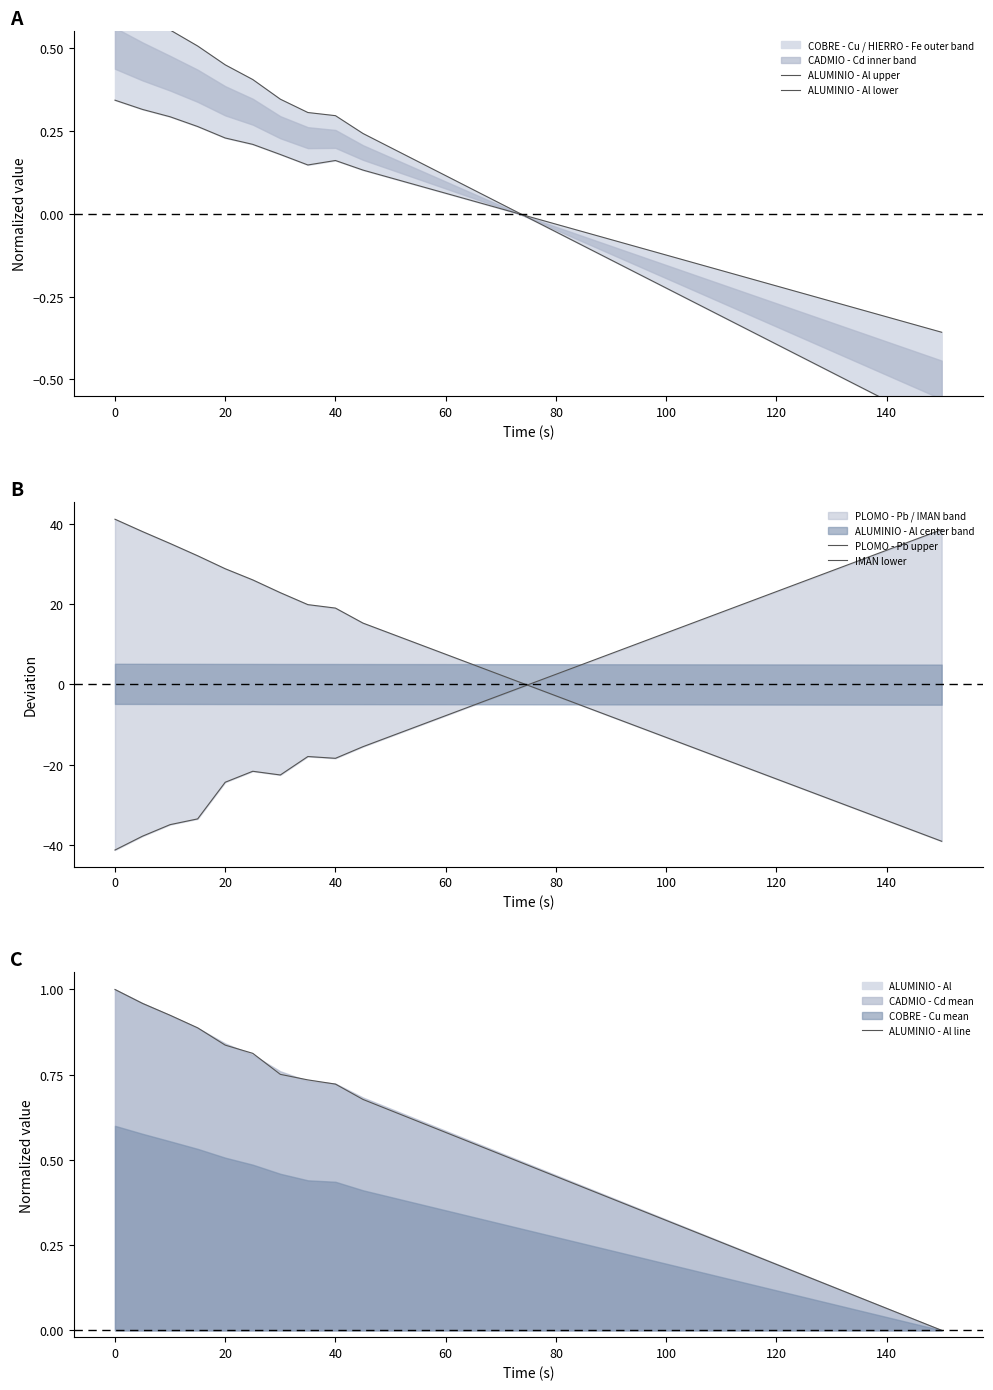

Is it true that ALUMINIO - Al line equals 1.1 at 40?

False